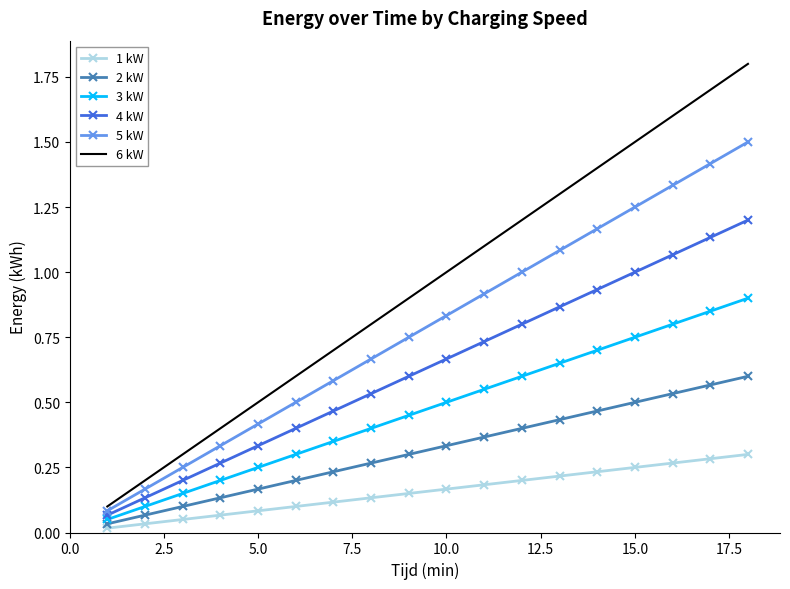

List the series in order of their peak value, highest first.

6 kW, 5 kW, 4 kW, 3 kW, 2 kW, 1 kW